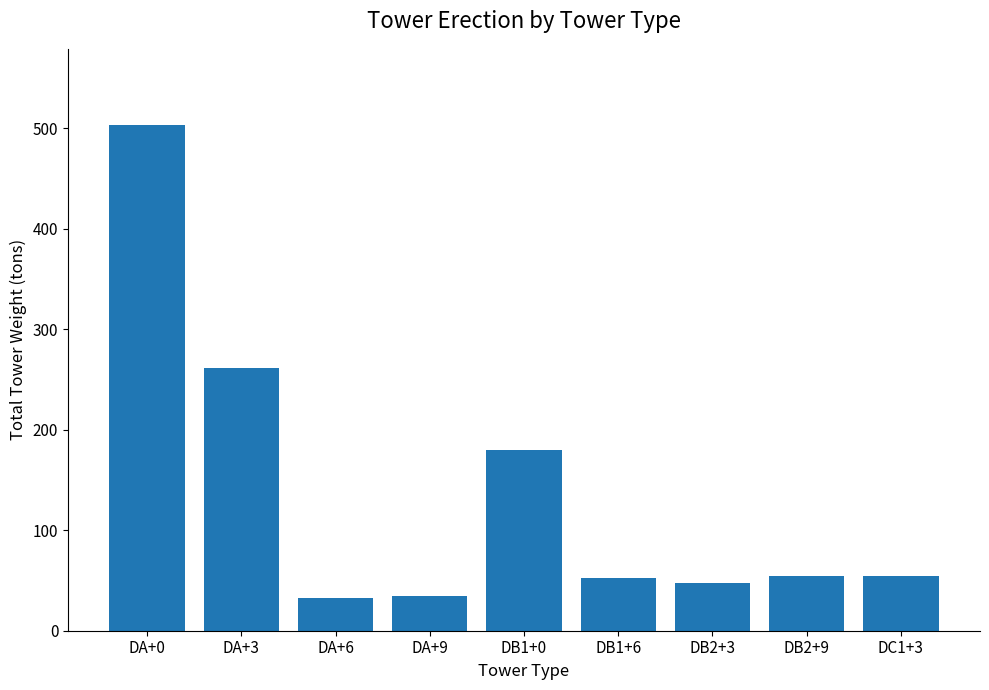

What position from the right is DA+3?

8